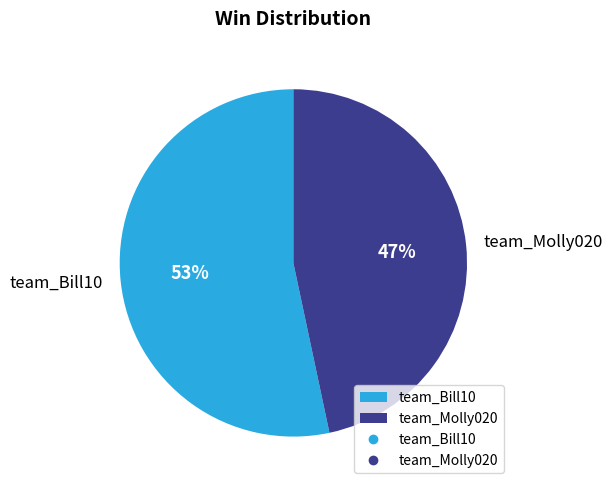

Rank the categories by value from highest to lowest.

team_Bill10, team_Molly020